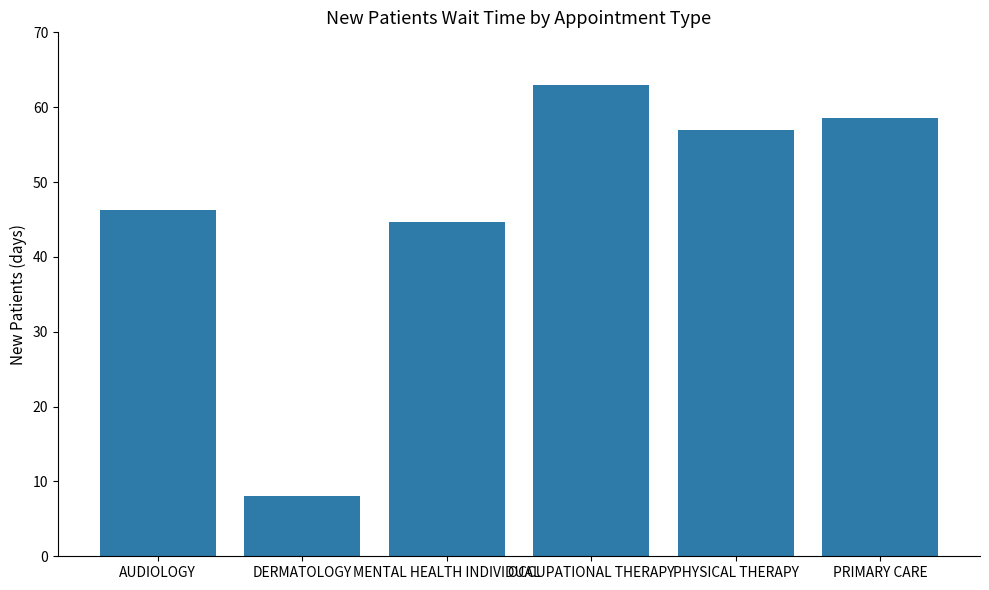

Reading left to right, list all the values displayed in this chart.

46.3	8.0	44.6	63.0	57.0	58.6